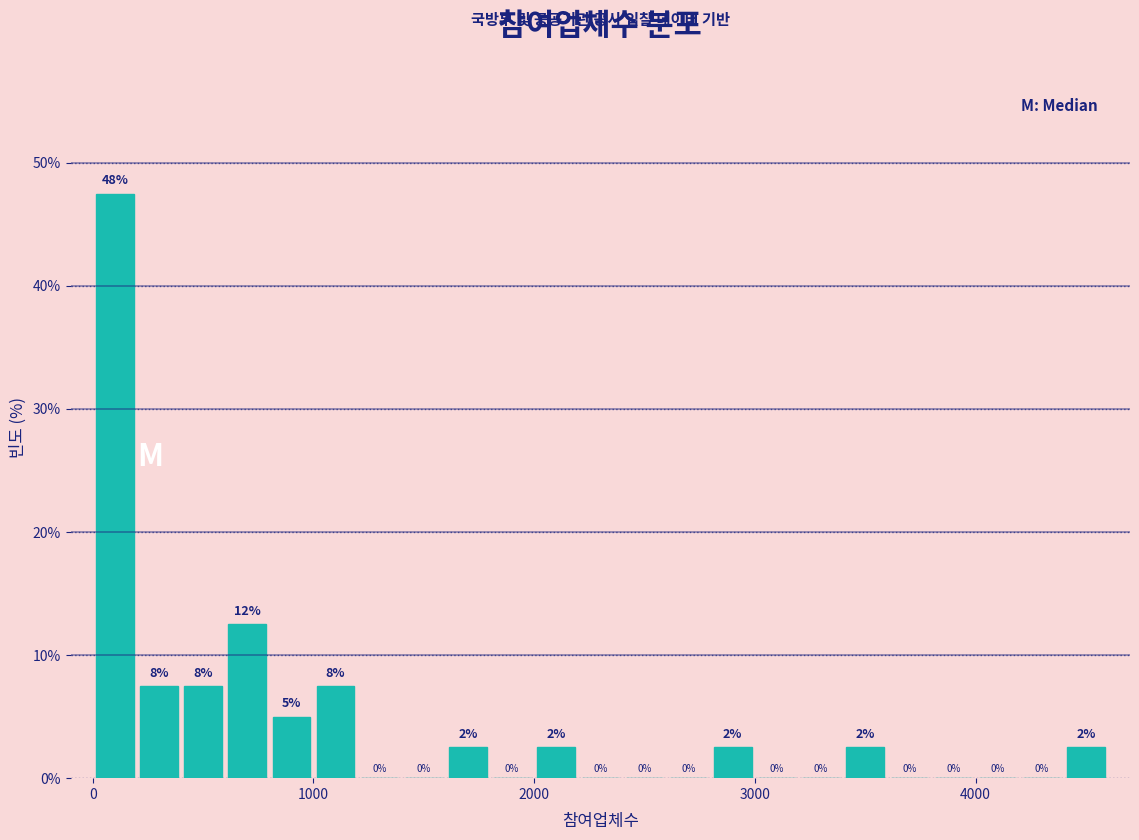

Around what value on the x-axis is the tallest bar? Give the approximate position of its centre, as read against the axis.

100